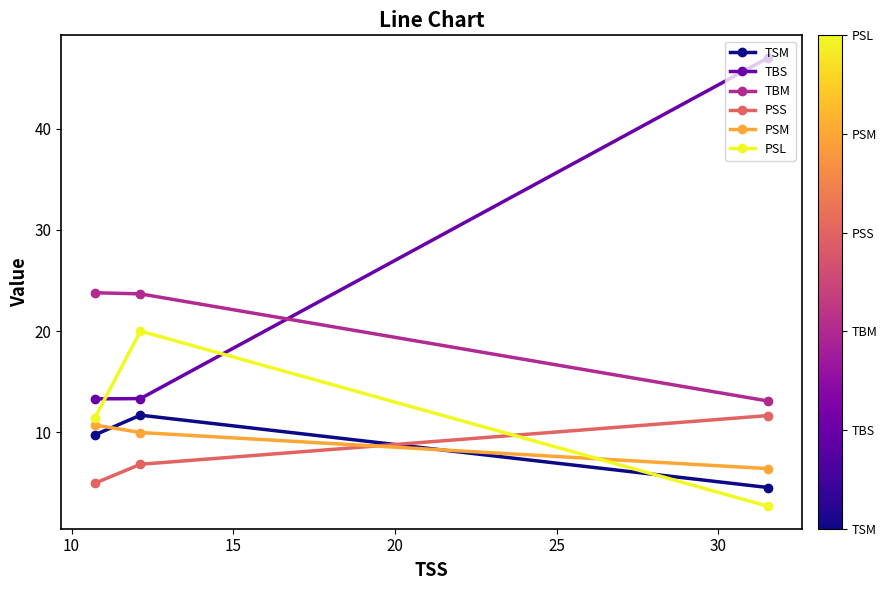

What is the smallest value displayed?

2.7